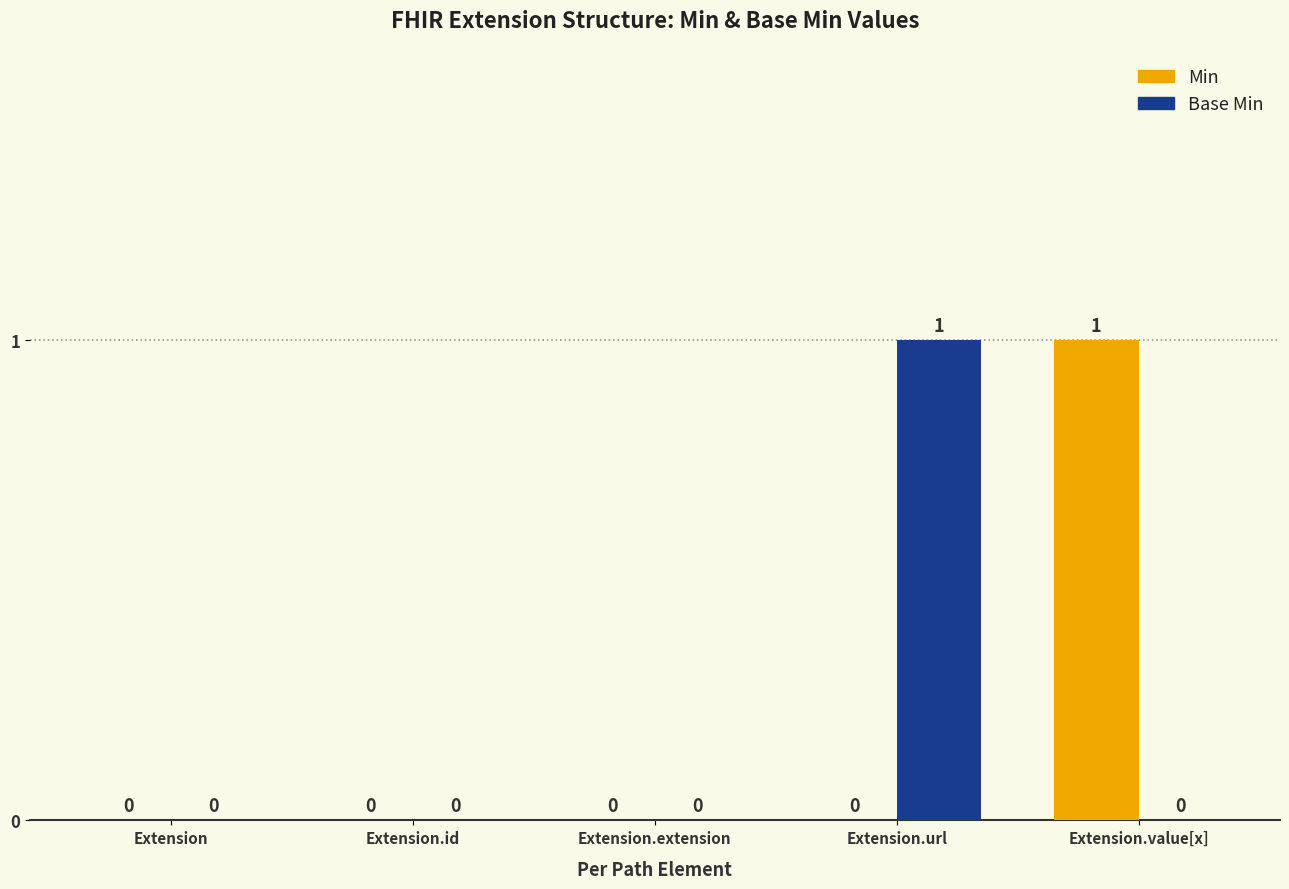

The Min series shows 0 at Extension.extension. True or false?

True